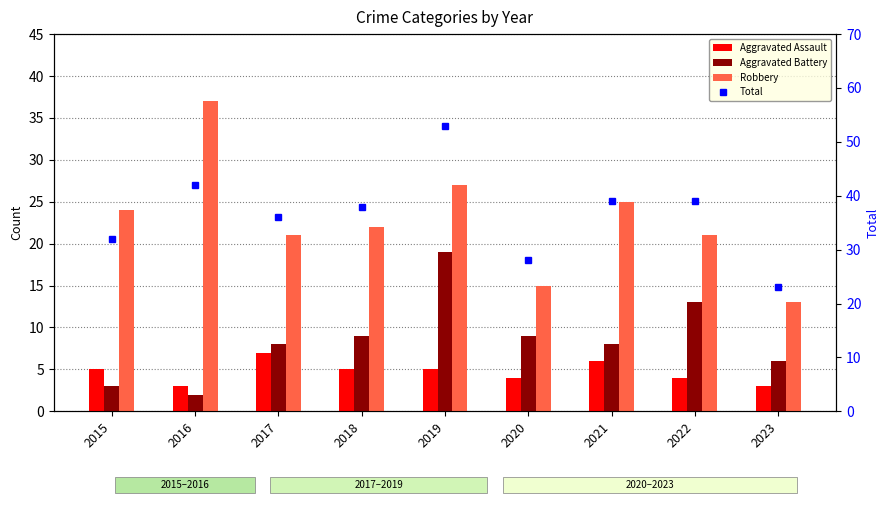

Is the value of Aggravated Assault at 2016 greater than the value of Robbery at 2022?

No